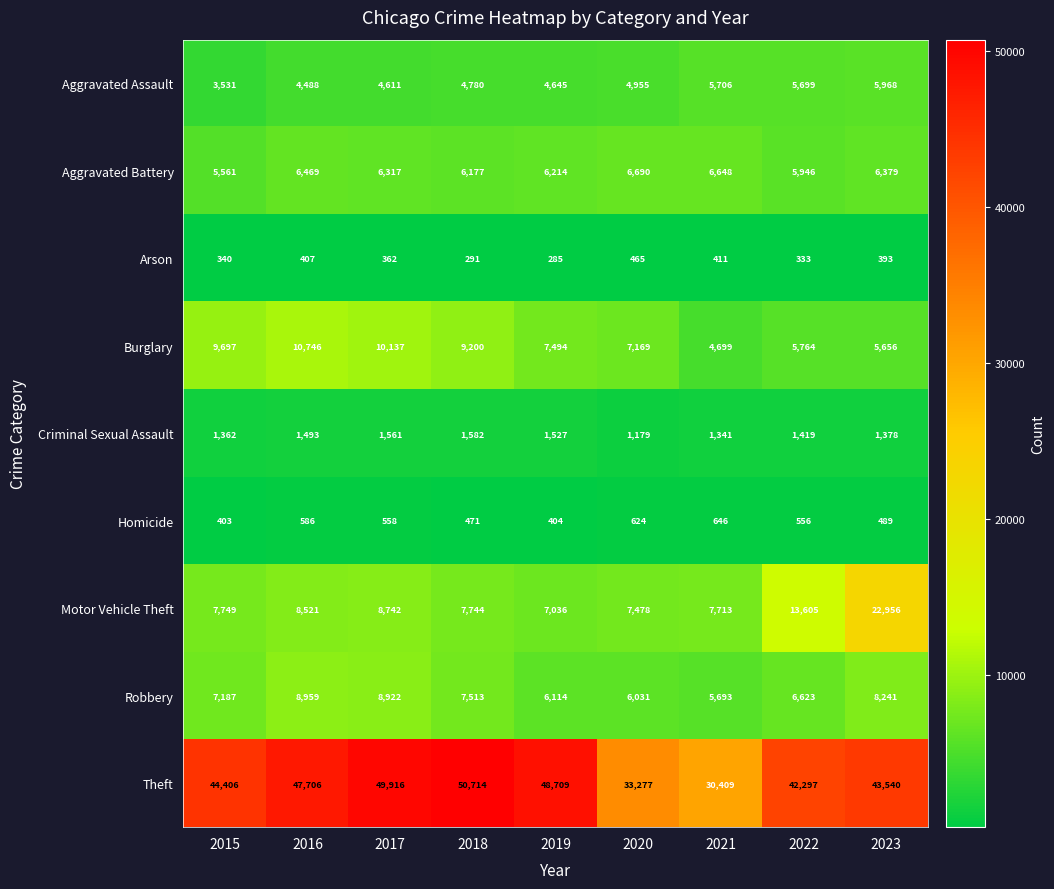

At which category does the chart reach its peak across all series?

2018